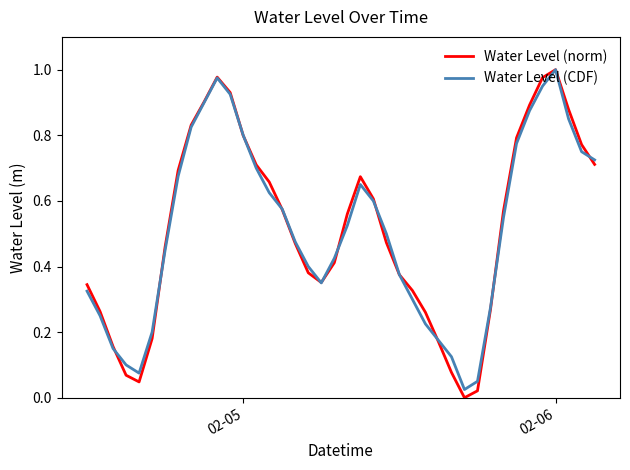

Which series has the widest spread of values?

Water Level (norm)